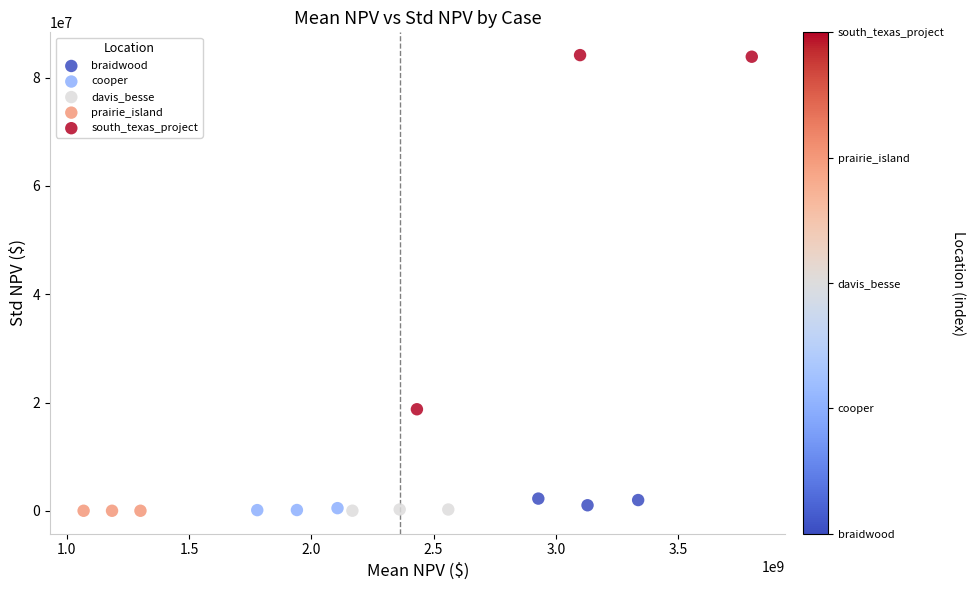

What are all the series names shown in the legend?

braidwood, cooper, davis_besse, prairie_island, south_texas_project